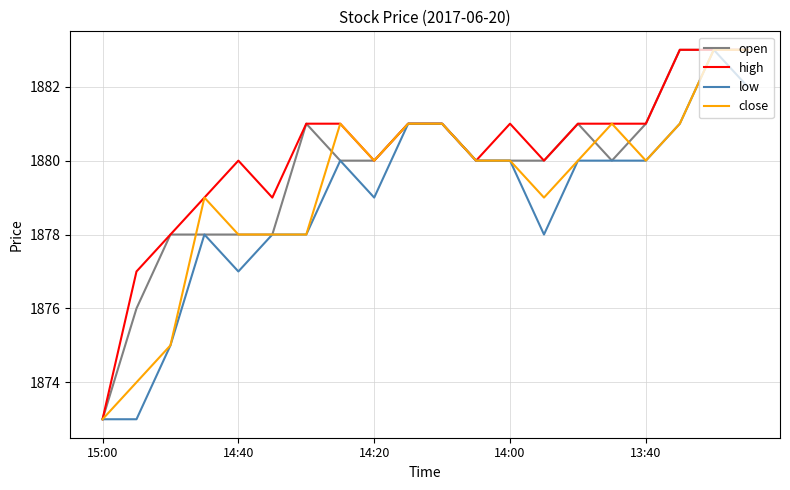

Rank the series by their average value, from lowest to highest.

low, close, open, high